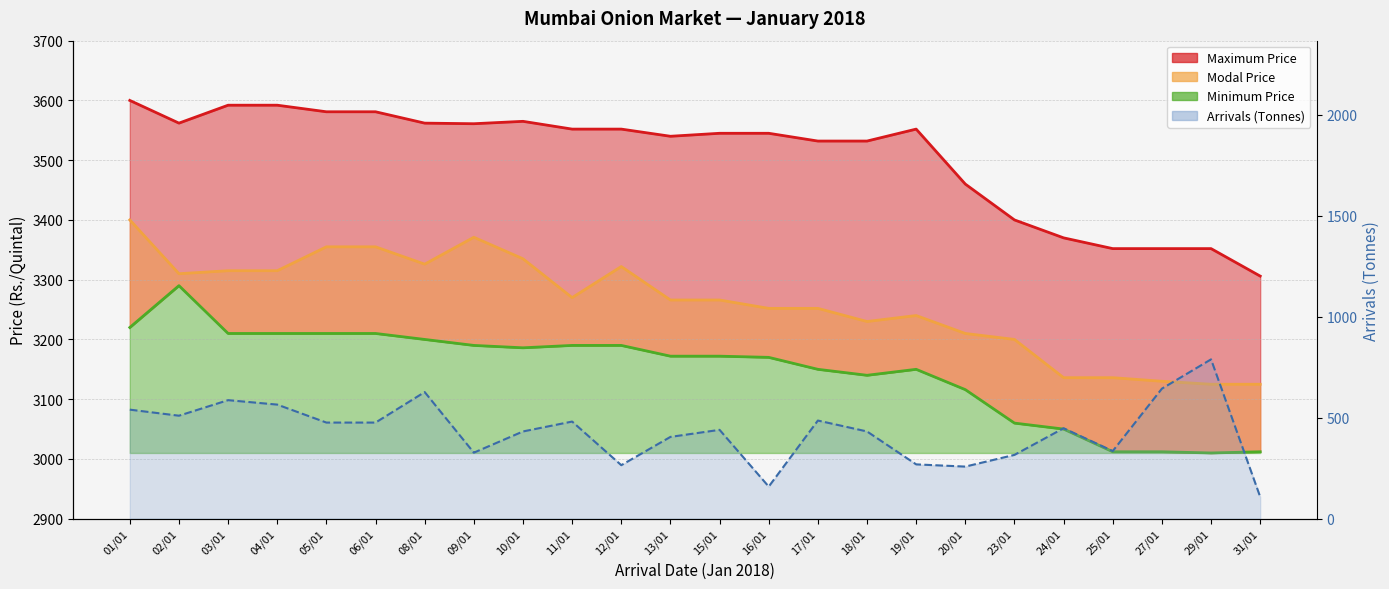

What is the difference between the Modal Price(Rs./Quintal) values at 25/01 and 09/01?

235